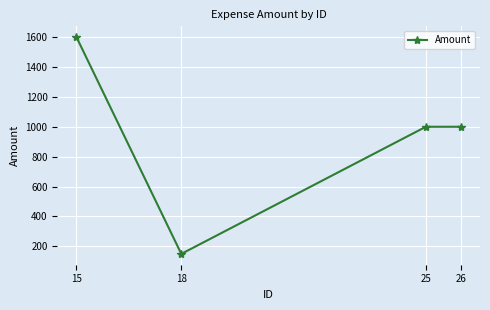

What is the value of the 2nd point from the left?

150